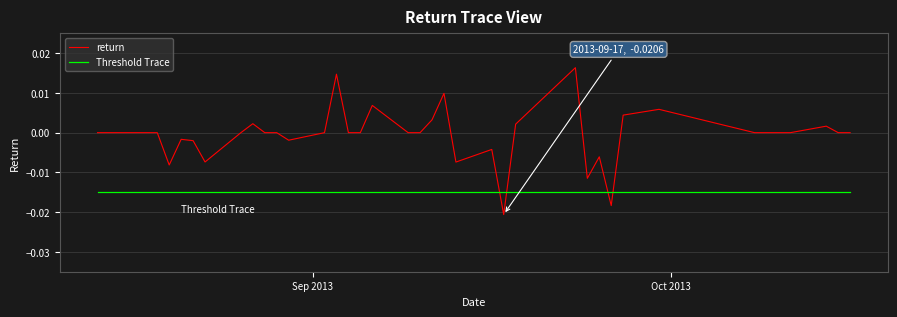

True or false: Threshold Trace and return cross at least once.

True